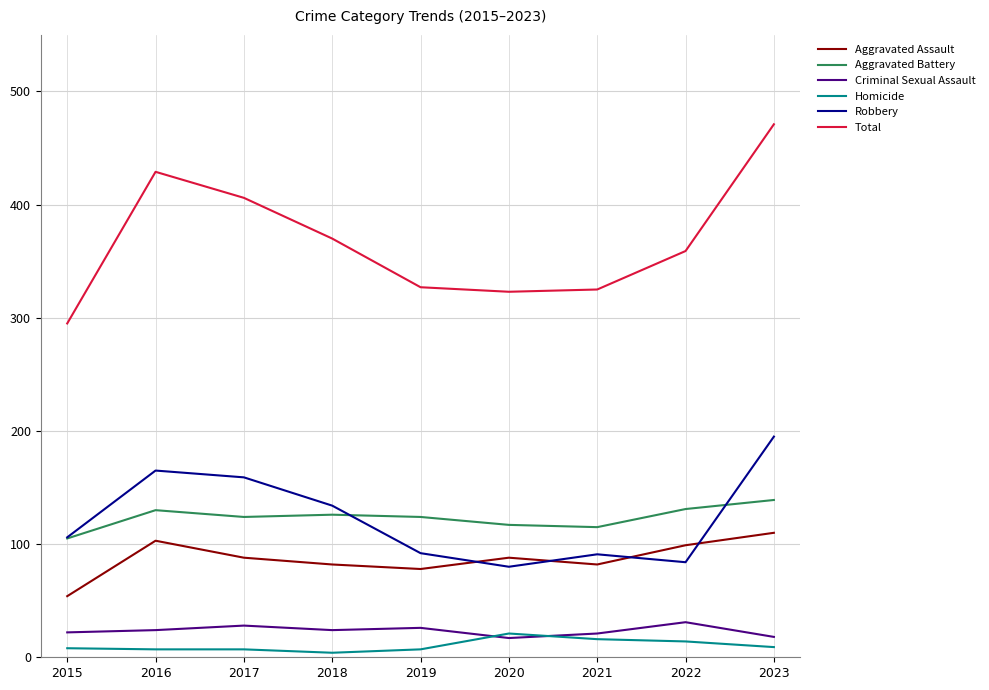

Which category has the lowest value in the Aggravated Battery series?

2015